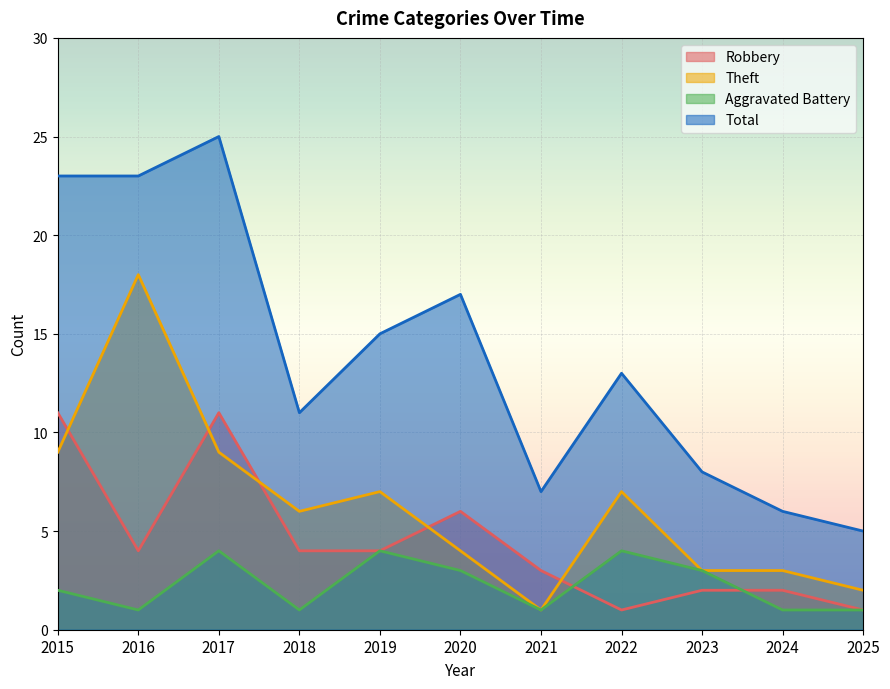

Does the chart display data point markers on the line(s)?

No